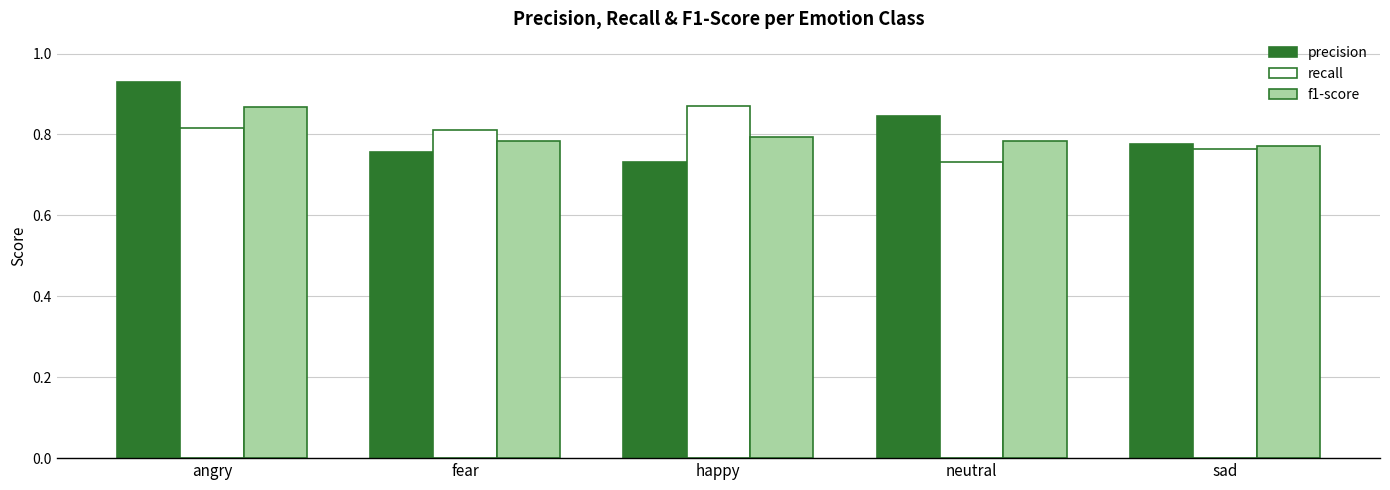

What is the sum of the f1-score values at sad and fear?

1.6